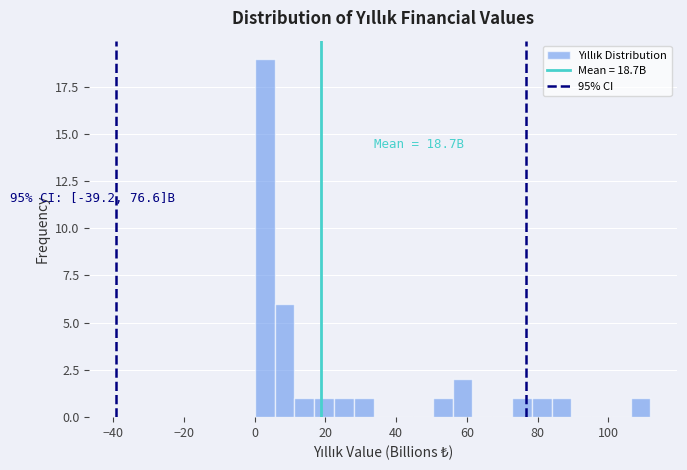

Read against the x-axis, roughly where is the centre of the tallest bar?

2